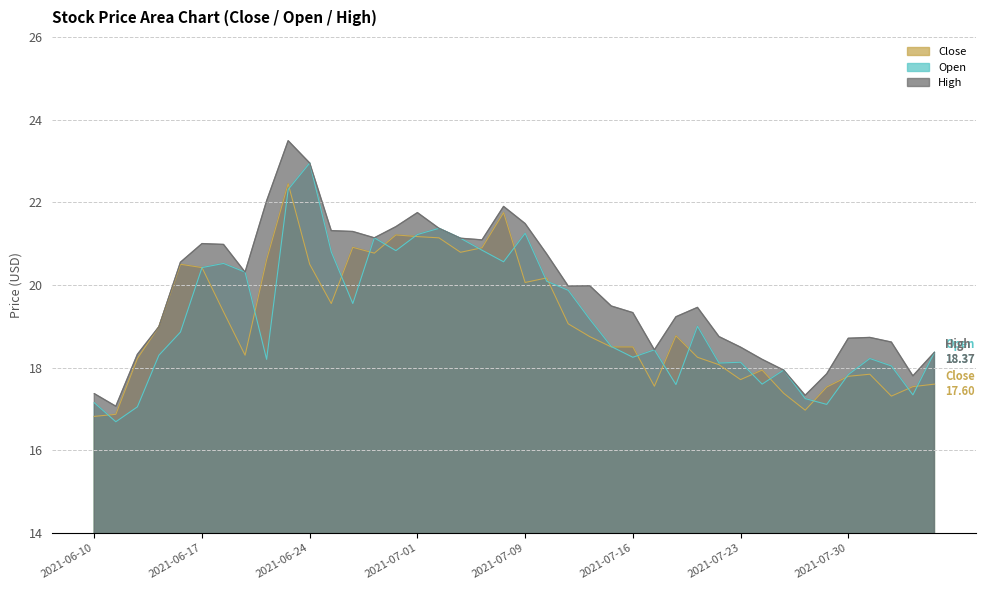

Rank the series at 2021-06-11 from lowest to highest value.

Open, Close, High